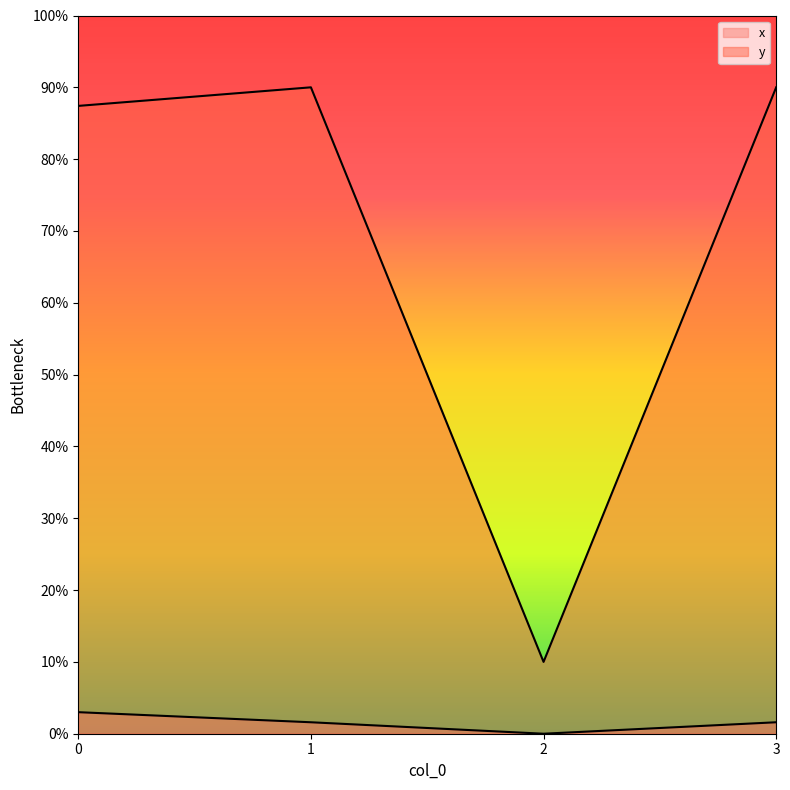

What is the difference between the x values at 1 and 2?

1.6